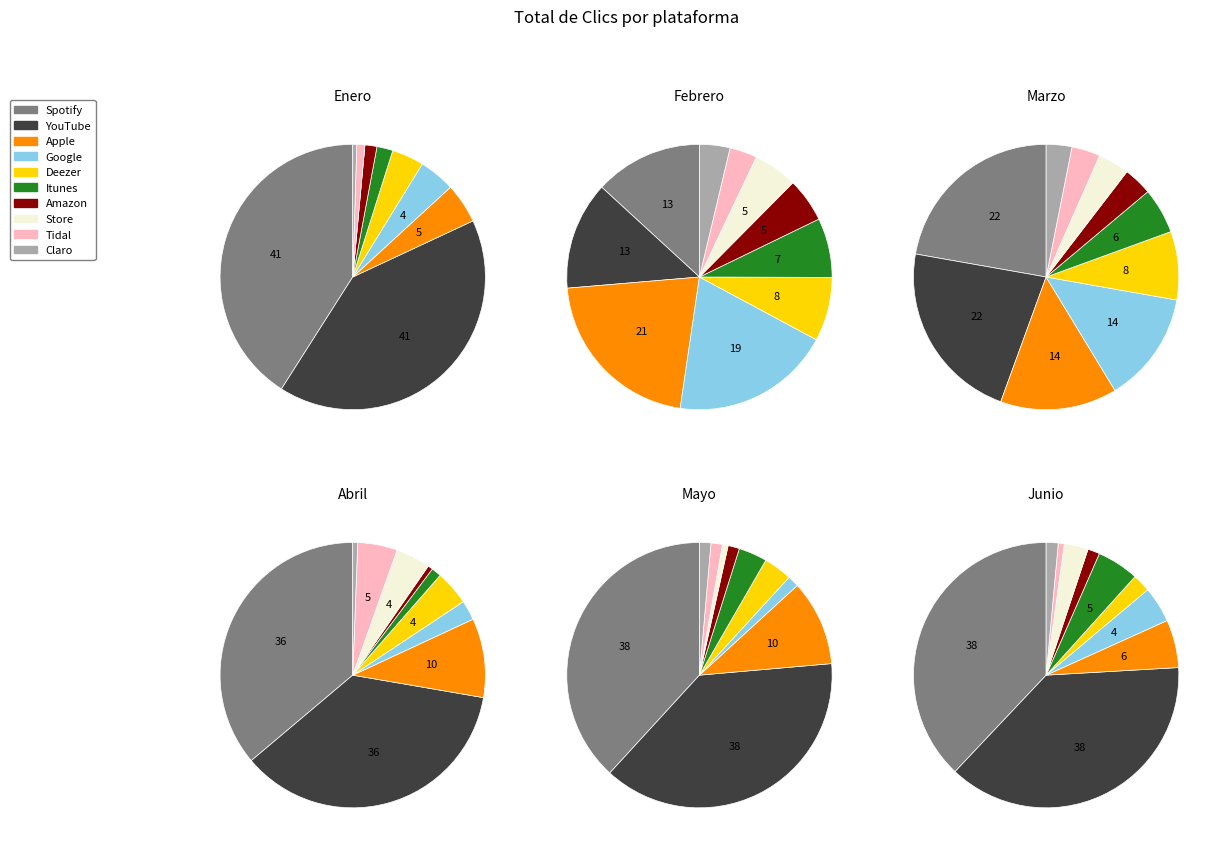

Between Itunes and Spotify, which is larger?

Spotify